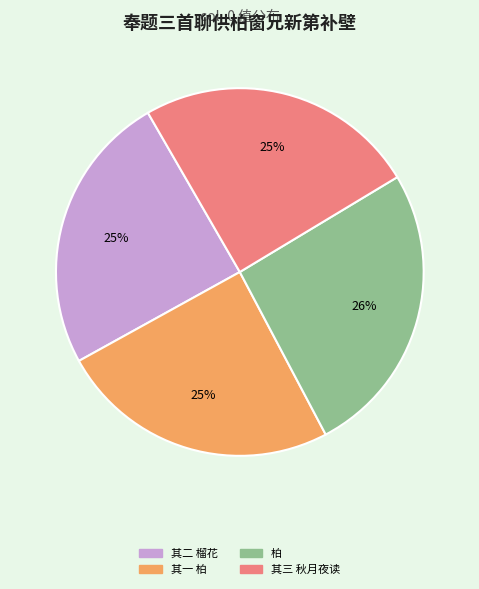

Does any single category account for the majority?

No